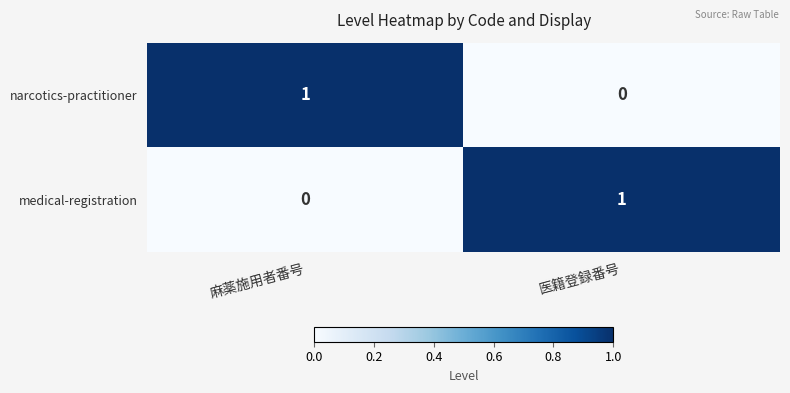

How many data points in medical-registration are less than 1?

1